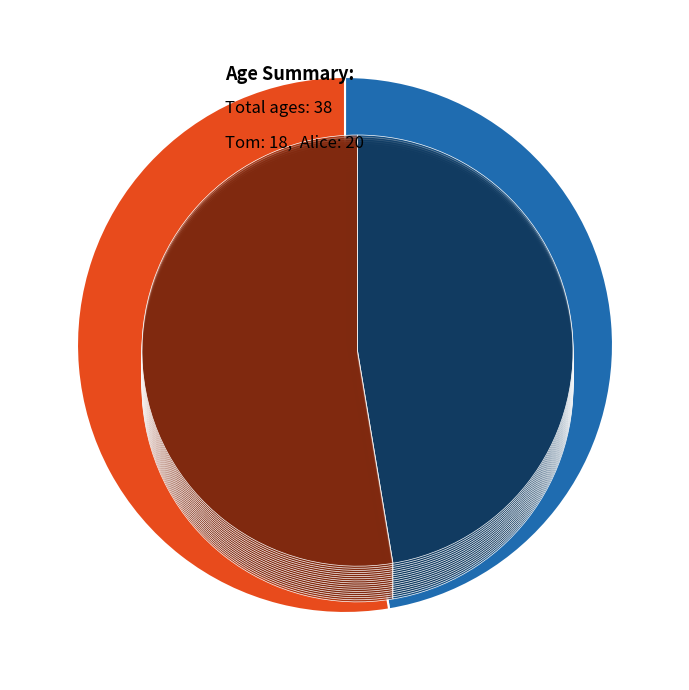

True or false: Tom accounts for 47% of the total.

True